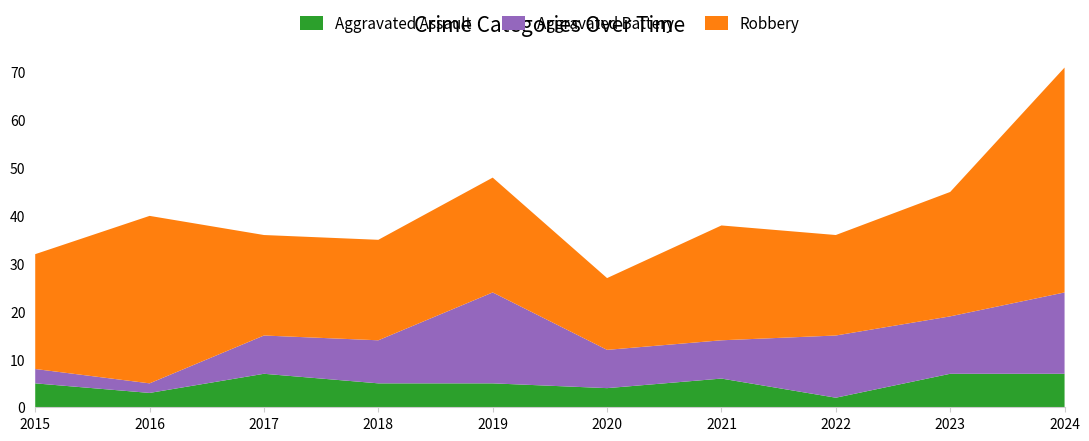

Reading left to right, what are all the values shown in this chart?

Aggravated Assault: 2015=5	2016=3	2017=7	2018=5	2019=5	2020=4	2021=6	2022=2	2023=7	2024=7
Aggravated Battery: 2015=3	2016=2	2017=8	2018=9	2019=19	2020=8	2021=8	2022=13	2023=12	2024=17
Robbery: 2015=24	2016=35	2017=21	2018=21	2019=24	2020=15	2021=24	2022=21	2023=26	2024=47